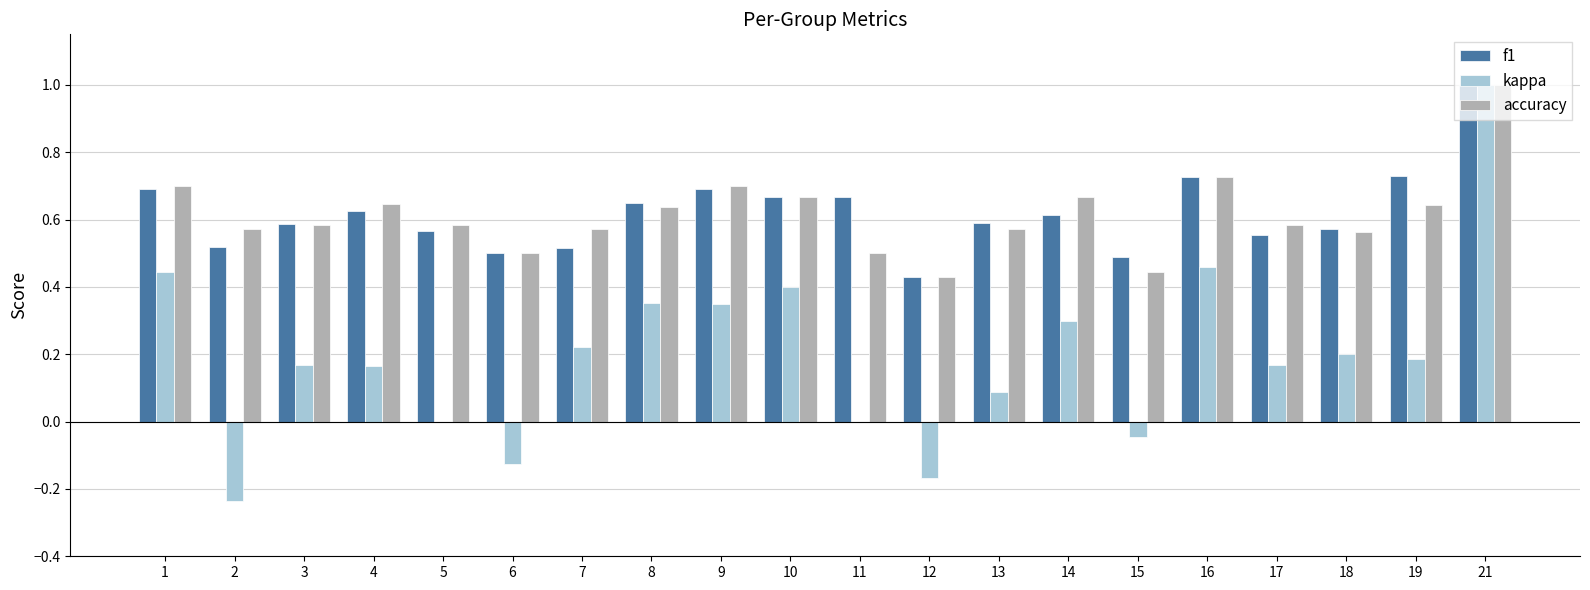

Is it true that f1 equals 0.7 at 11?

True